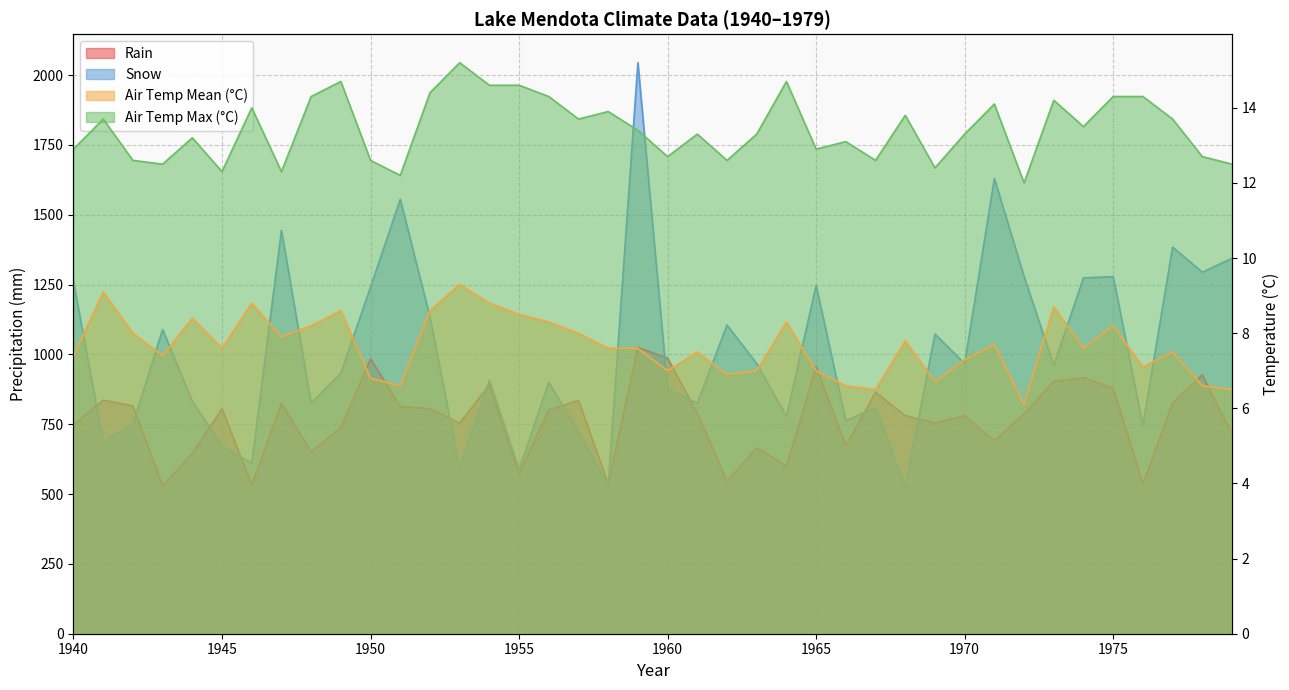

What is the difference between the maximum and minimum values in the Air Temp Max (°C) series?

3.2